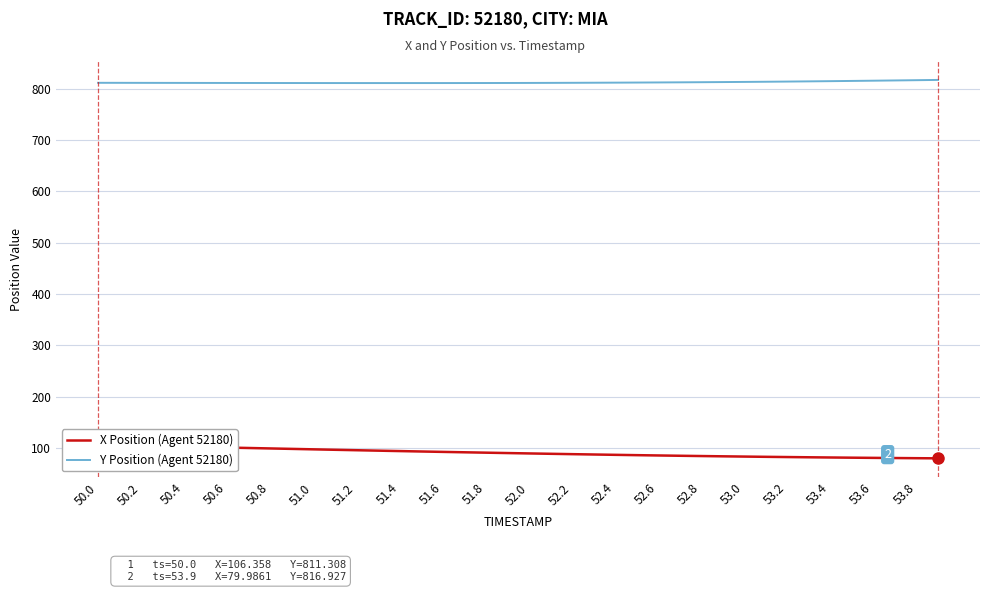

True or false: Y Position (Agent 52180) has a value of 369.2 at 50.4.

False